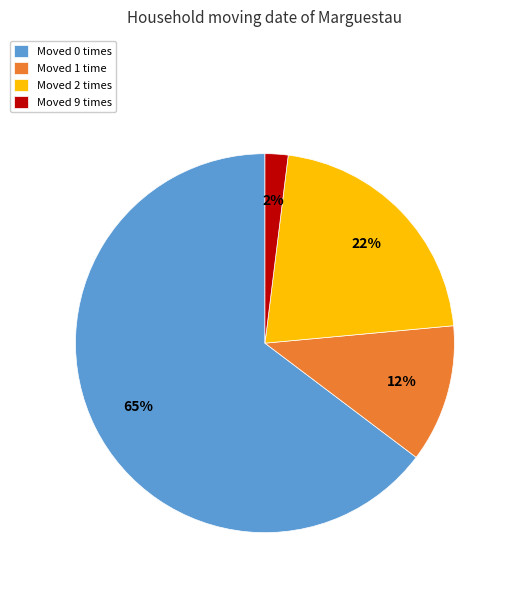

To the nearest percent, what is the average slice percentage?

25%